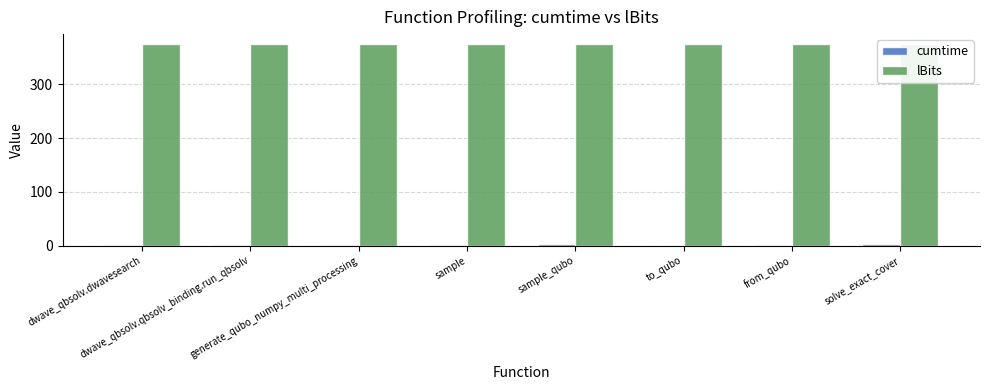

What is the sum of the cumtime values at dwave_qbsolv.dwavesearch and from_qubo?

1.8